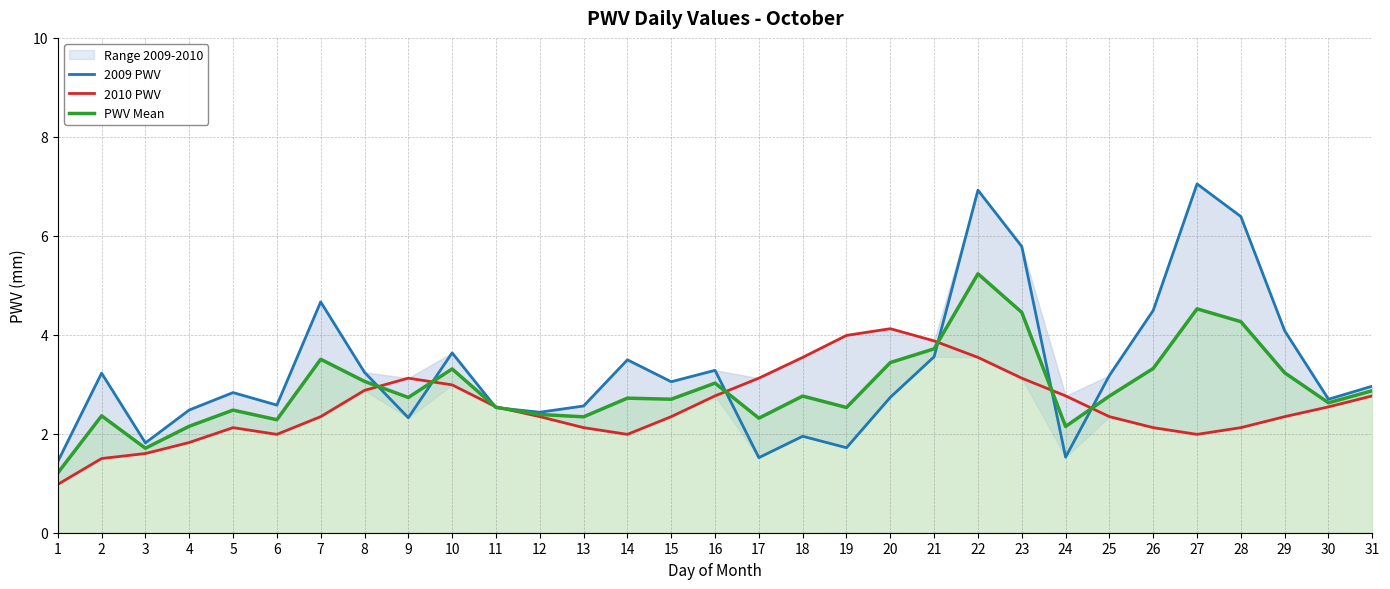

Reading left to right, what are all the values shown in this chart?

2009 PWV: 1=1.4	2=3.2	3=1.8	4=2.5	5=2.8	6=2.6	7=4.7	8=3.2	9=2.3	10=3.6	11=2.5	12=2.4	13=2.6	14=3.5	15=3.1	16=3.3	17=1.5	18=1.9	19=1.7	20=2.7	21=3.6	22=6.9	23=5.8	24=1.5	25=3.2	26=4.5	27=7.0	28=6.4	29=4.1	30=2.7	31=3.0
2010 PWV: 1=1.0	2=1.5	3=1.6	4=1.8	5=2.1	6=2.0	7=2.3	8=2.9	9=3.1	10=3.0	11=2.5	12=2.3	13=2.1	14=2.0	15=2.3	16=2.8	17=3.1	18=3.5	19=4.0	20=4.1	21=3.9	22=3.5	23=3.1	24=2.8	25=2.3	26=2.1	27=2.0	28=2.1	29=2.3	30=2.5	31=2.8
PWV Mean: 1=1.2	2=2.4	3=1.7	4=2.2	5=2.5	6=2.3	7=3.5	8=3.1	9=2.7	10=3.3	11=2.5	12=2.4	13=2.3	14=2.7	15=2.7	16=3.0	17=2.3	18=2.8	19=2.5	20=3.4	21=3.7	22=5.2	23=4.5	24=2.1	25=2.8	26=3.3	27=4.5	28=4.3	29=3.2	30=2.6	31=2.9